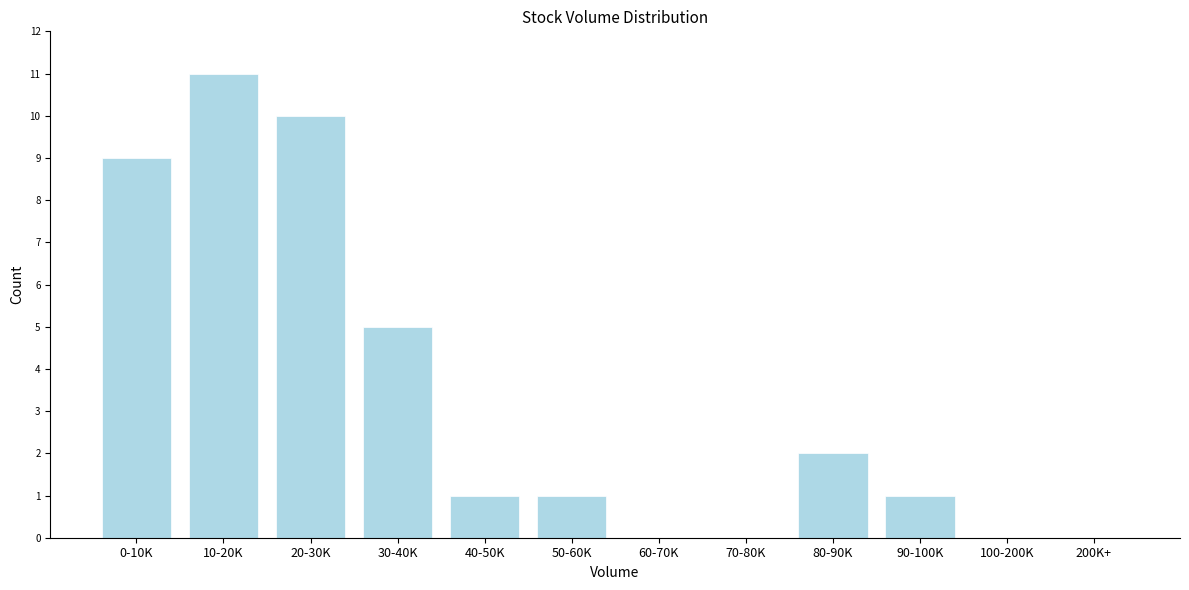

Reading left to right, extract all data points from this chart.

0-10K=9	10-20K=11	20-30K=10	30-40K=5	40-50K=1	50-60K=1	60-70K=0	70-80K=0	80-90K=2	90-100K=1	100-200K=0	200K+=0